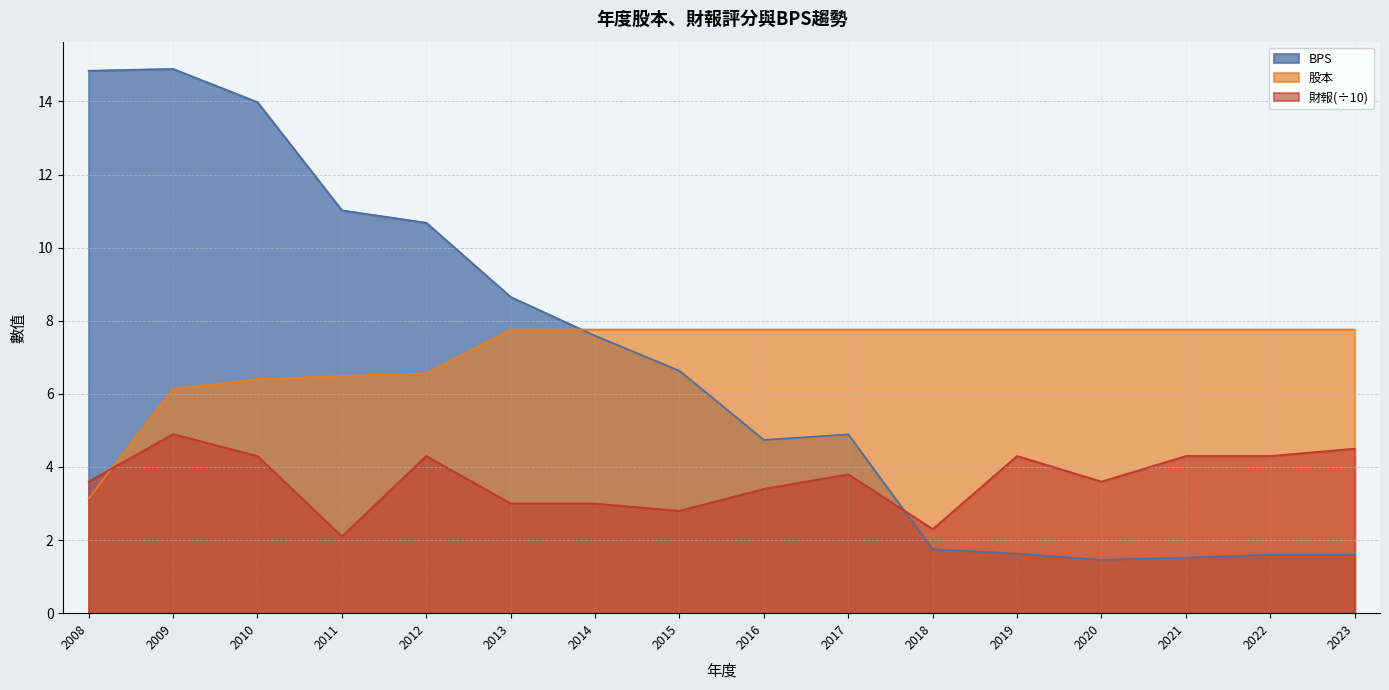

The value of BPS at 2017 is 4.9. True or false?

True